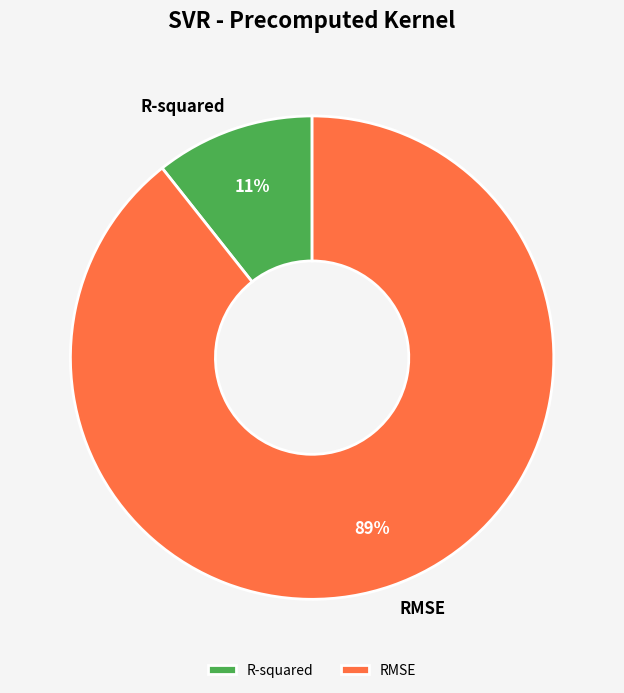

What percentage is the R-squared slice, to the nearest percent?

11%